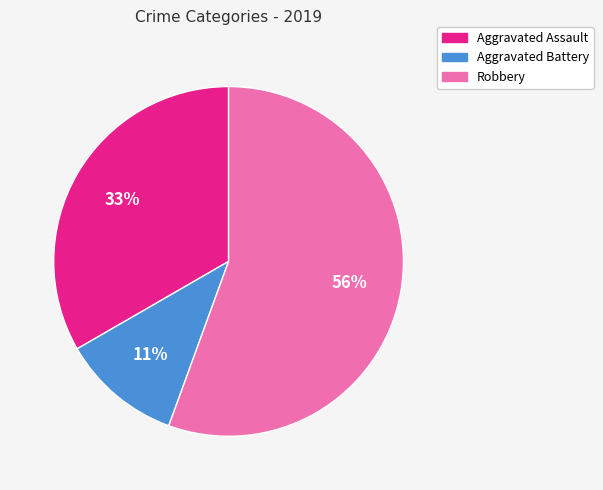

Is there a majority slice in this chart?

Yes